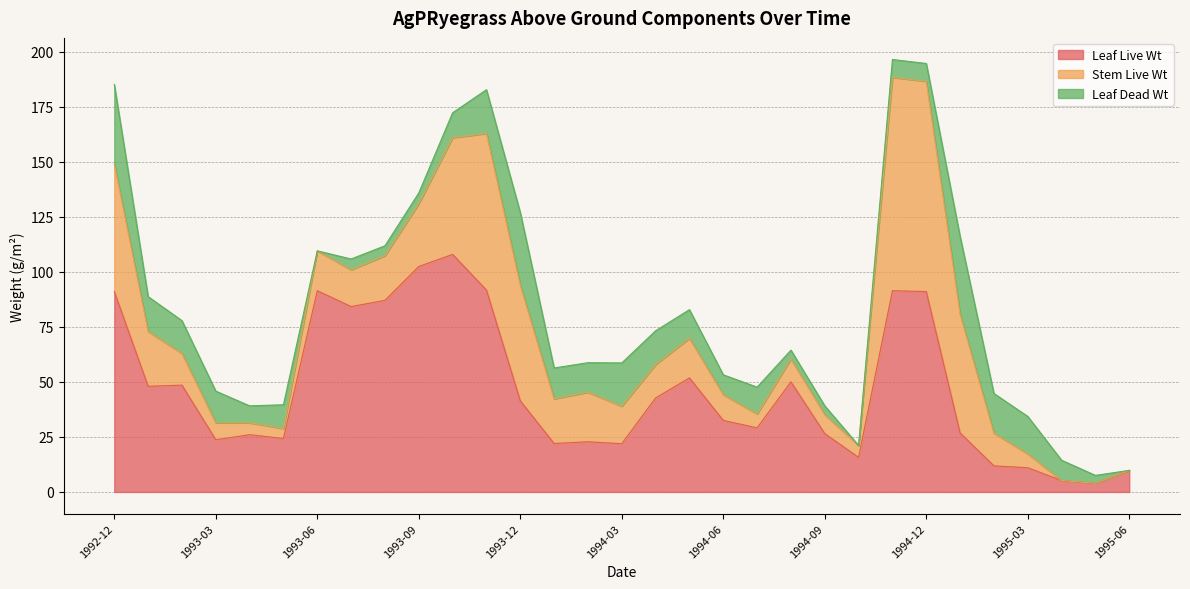

At which label does Leaf Dead Wt reach its minimum?

1993-06